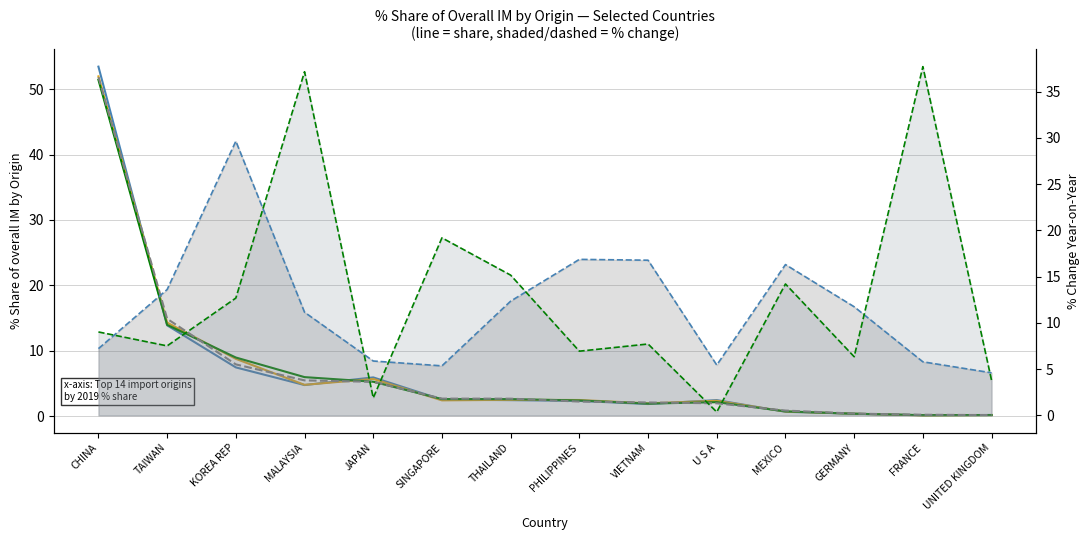

Reading right to left, extract all data points from this chart.

201612_% Share: UNITED KINGDOM=0.2	FRANCE=0.1	GERMANY=0.4	MEXICO=0.7	U S A=2.5	VIETNAM=1.9	PHILIPPINES=2.3	THAILAND=2.4	SINGAPORE=2.5	JAPAN=5.9	MALAYSIA=4.8	KOREA REP=7.5	TAIWAN=13.9	CHINA=53.4
201712_% Share: UNITED KINGDOM=0.2	FRANCE=0.1	GERMANY=0.4	MEXICO=0.7	U S A=2.3	VIETNAM=2.0	PHILIPPINES=2.5	THAILAND=2.5	SINGAPORE=2.4	JAPAN=5.7	MALAYSIA=4.8	KOREA REP=8.8	TAIWAN=14.3	CHINA=51.9
201812_% Share: UNITED KINGDOM=0.2	FRANCE=0.2	GERMANY=0.4	MEXICO=0.7	U S A=2.1	VIETNAM=1.9	PHILIPPINES=2.4	THAILAND=2.6	SINGAPORE=2.6	JAPAN=5.3	MALAYSIA=6.0	KOREA REP=9.0	TAIWAN=14.0	CHINA=51.4
201908_% Share: UNITED KINGDOM=0.2	FRANCE=0.2	GERMANY=0.4	MEXICO=0.9	U S A=2.0	VIETNAM=2.1	PHILIPPINES=2.2	THAILAND=2.7	SINGAPORE=2.7	JAPAN=5.2	MALAYSIA=5.5	KOREA REP=7.9	TAIWAN=14.9	CHINA=51.8
201712_% CHG: UNITED KINGDOM=4.6	FRANCE=5.8	GERMANY=11.7	MEXICO=16.3	U S A=5.4	VIETNAM=16.8	PHILIPPINES=16.9	THAILAND=12.3	SINGAPORE=5.4	JAPAN=5.9	MALAYSIA=11.1	KOREA REP=29.6	TAIWAN=13.6	CHINA=7.2
201812_% CHG: UNITED KINGDOM=3.8	FRANCE=37.7	GERMANY=6.3	MEXICO=14.2	U S A=0.4	VIETNAM=7.7	PHILIPPINES=6.9	THAILAND=15.2	SINGAPORE=19.2	JAPAN=1.9	MALAYSIA=37.2	KOREA REP=12.7	TAIWAN=7.5	CHINA=9.0